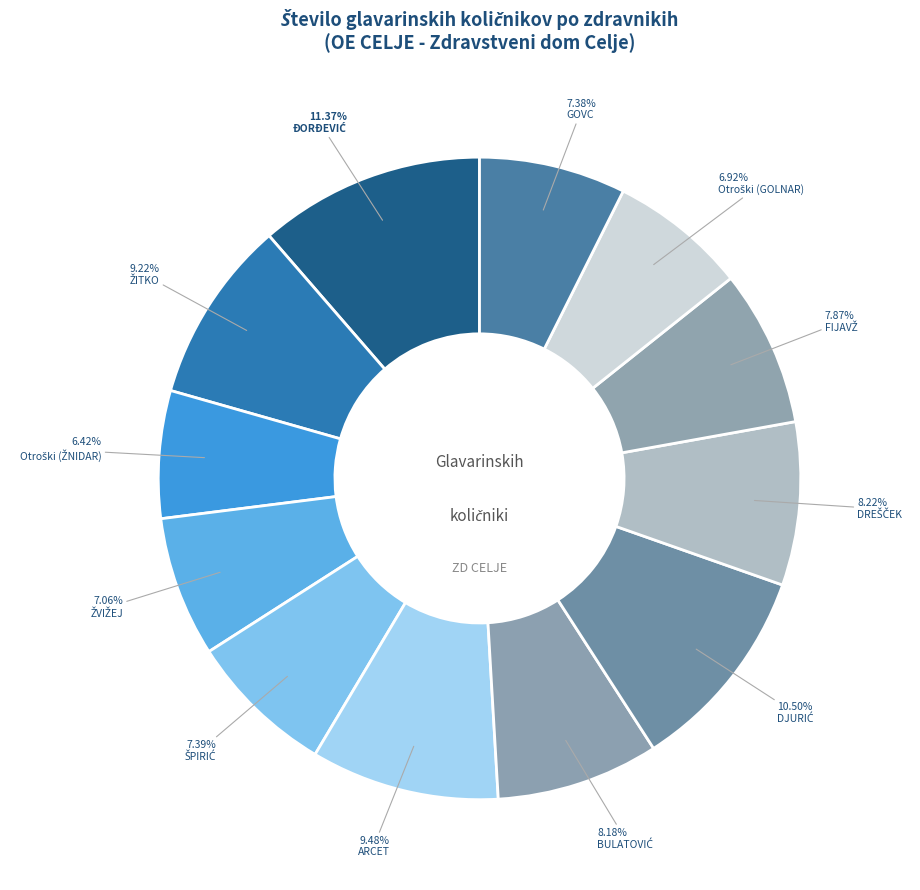

How many slices are in this pie chart?

12